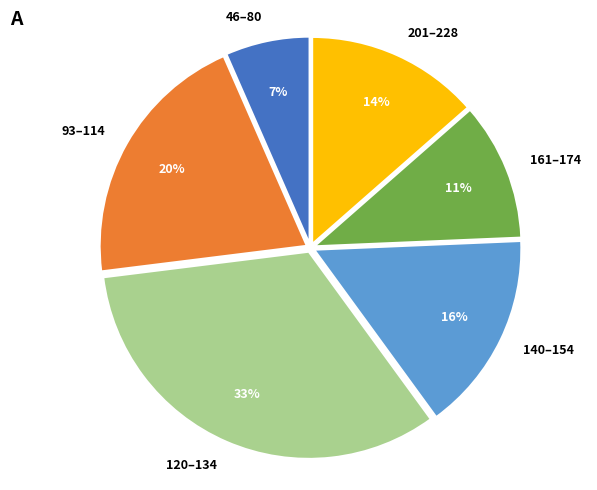

What percentage is the 161–174 slice, to the nearest percent?

11%